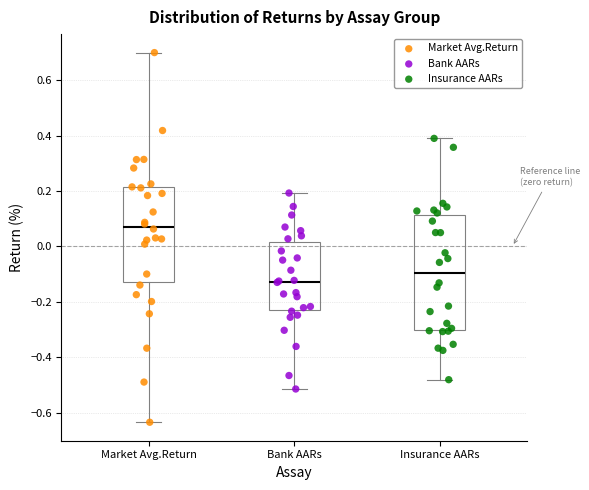

Reading left to right, read every box against the y-axis: the position of its median line, the range the box covers, and the ends of its whiskers. The values are not printed on the chart, so give them approximately, as read against the axis.

Market Avg.Return: median 0.08, box -0.12 to 0.22, whiskers -0.64 to 0.70
Bank AARs: median -0.12, box -0.24 to 0.02, whiskers -0.52 to 0.20
Insurance AARs: median -0.10, box -0.30 to 0.12, whiskers -0.48 to 0.38